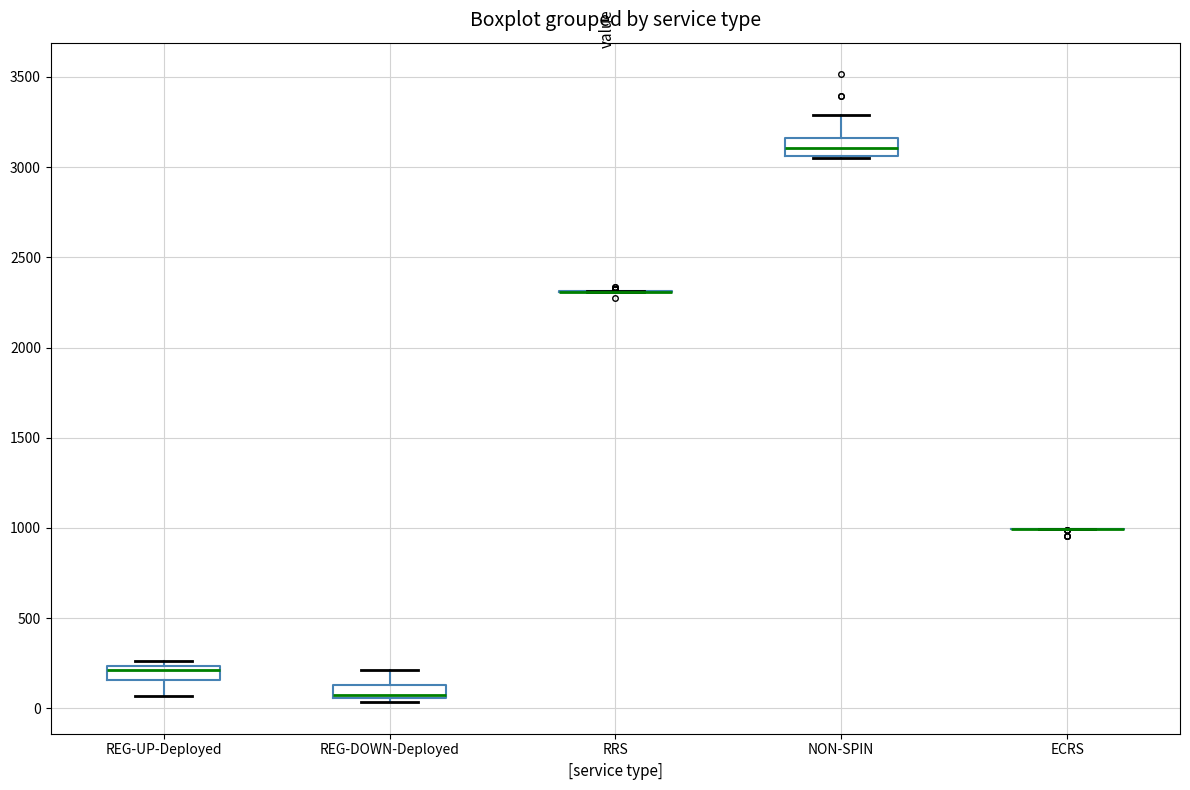

Where is the upper edge of the box for NON-SPIN on the y-axis? The values are not printed on the chart, so give them approximately, as read against the axis.

3150